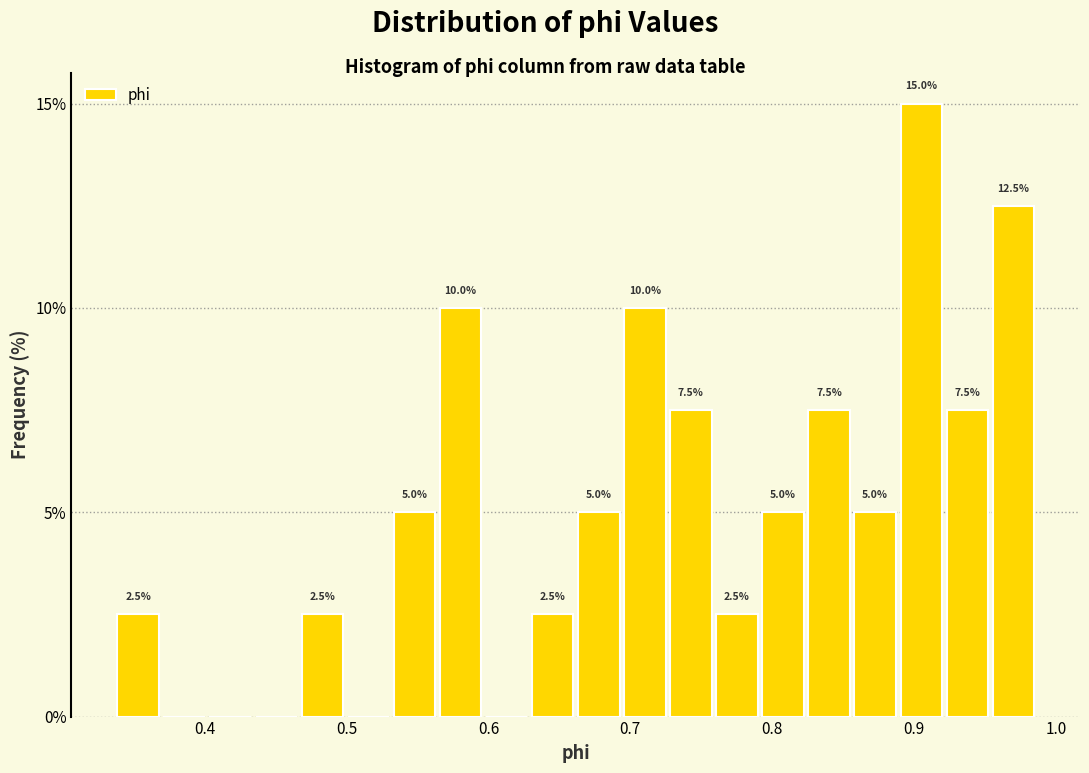

Read against the x-axis, roughly where is the centre of the tallest bar?

0.90